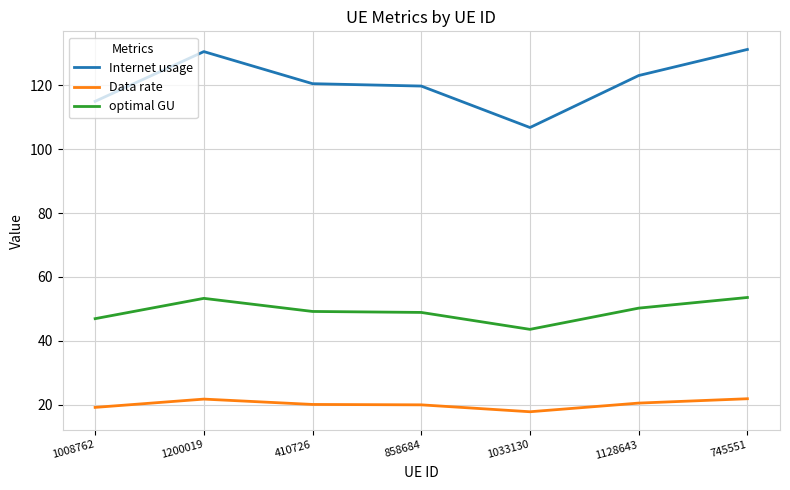

What is the difference between the maximum and minimum values in the Internet usage series?

24.4